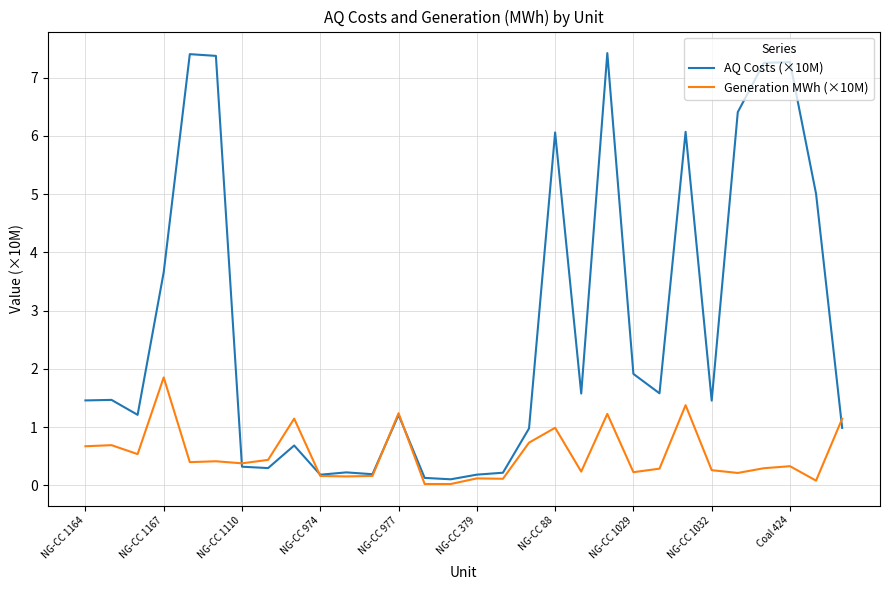

What is the maximum value shown in the chart?

7.4